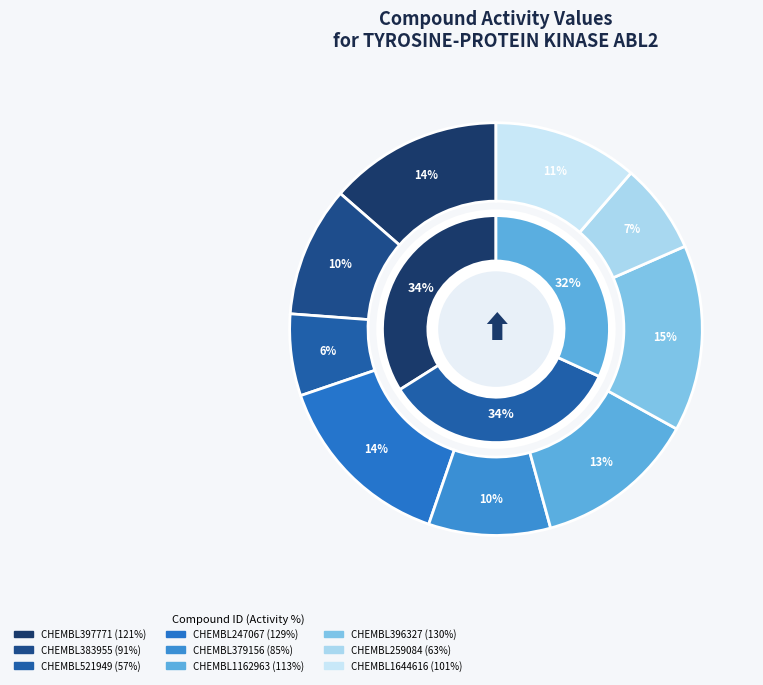

What is the smallest slice in the pie chart?

CHEMBL521949